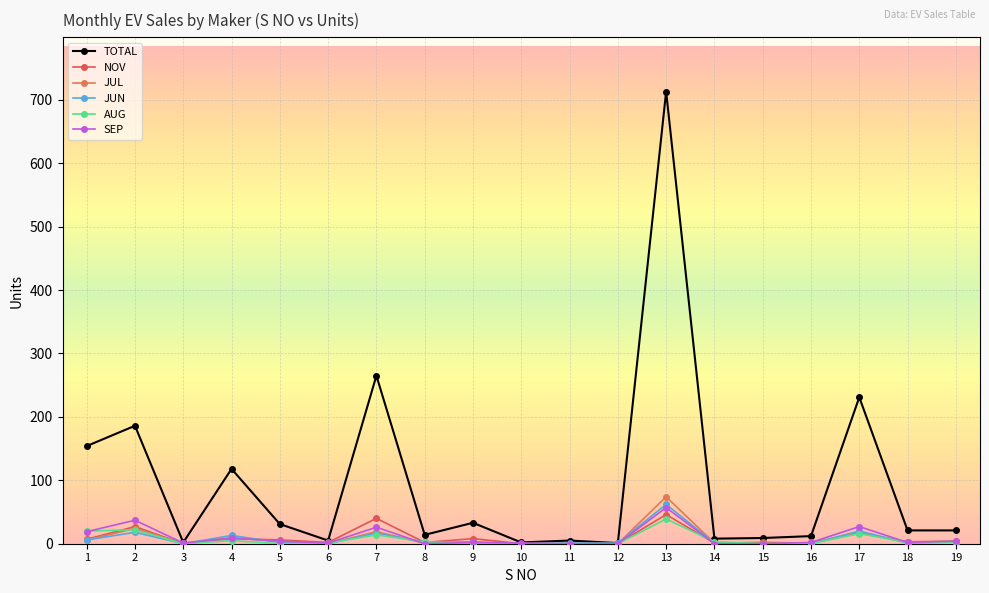

What is the sum of the NOV values at 19 and 8?

6